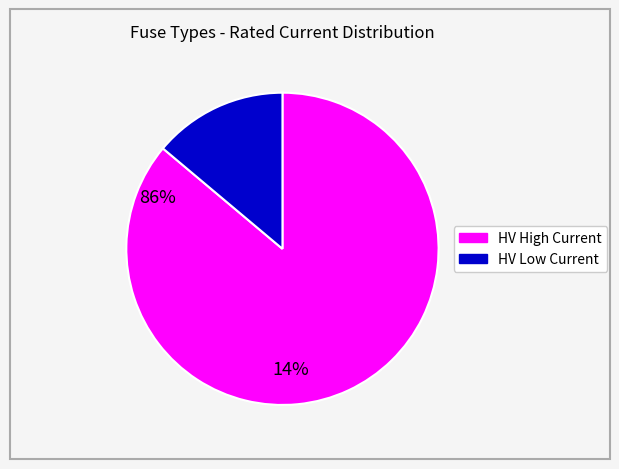

Is there a majority slice in this chart?

Yes